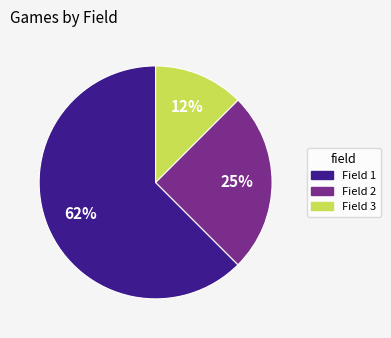

Rank the categories by value from highest to lowest.

Field 1, Field 2, Field 3